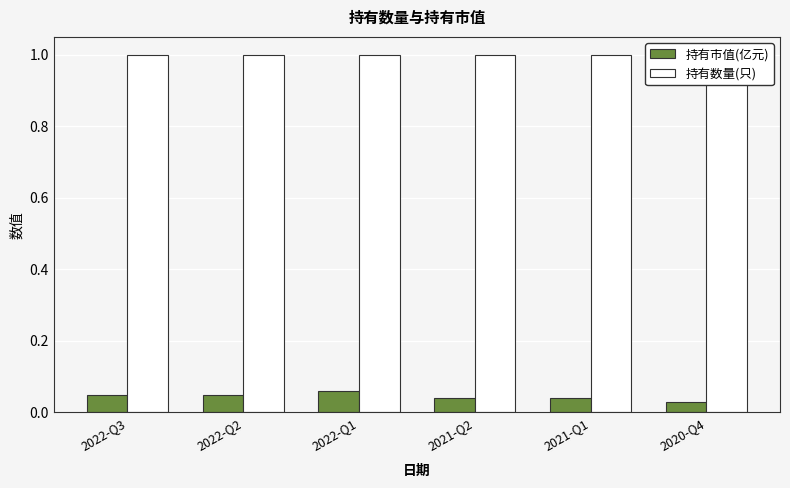

Reading right to left, extract all data points from this chart.

持有市值(亿元): 0.0	0.0	0.0	0.1	0.1	0.1
持有数量(只): 1.0	1.0	1.0	1.0	1.0	1.0